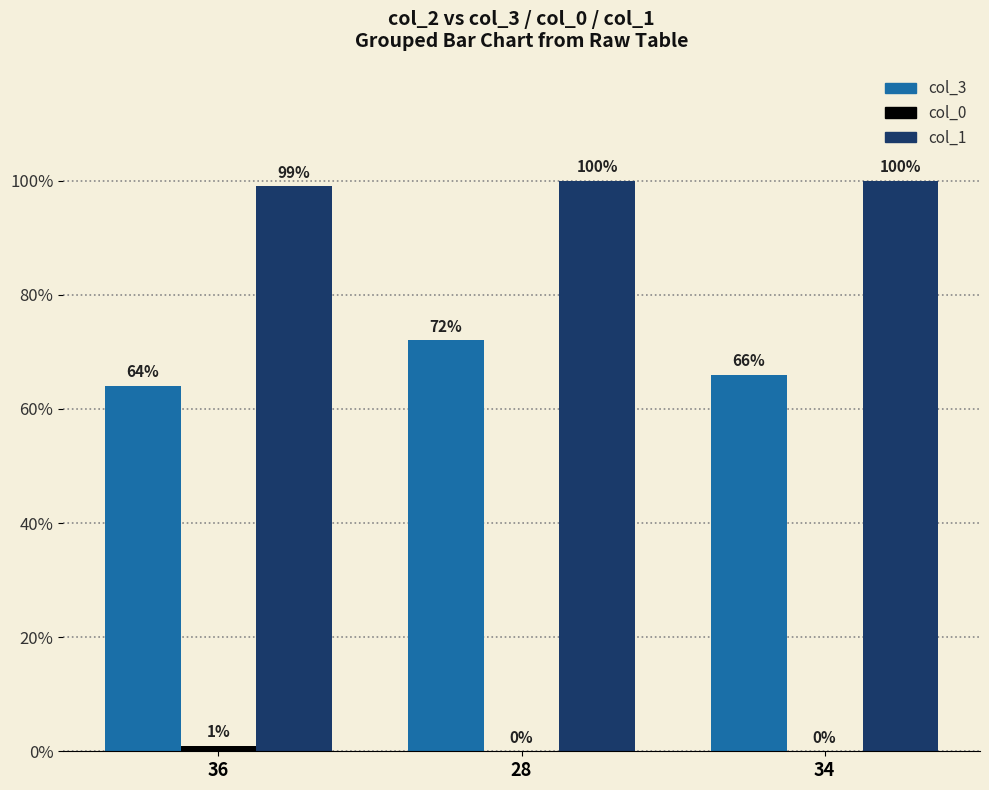

Which series changed the most between 36 and 34?

col_3